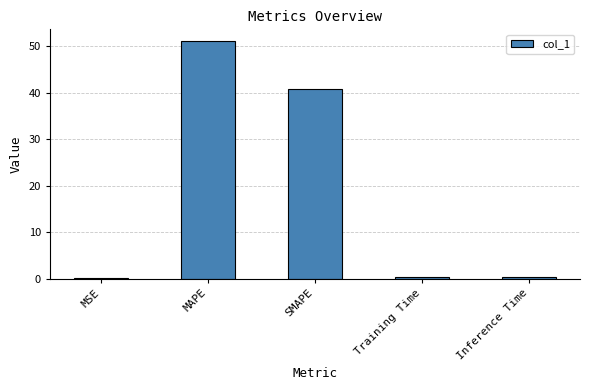

Between MAPE and SMAPE, which is larger?

MAPE